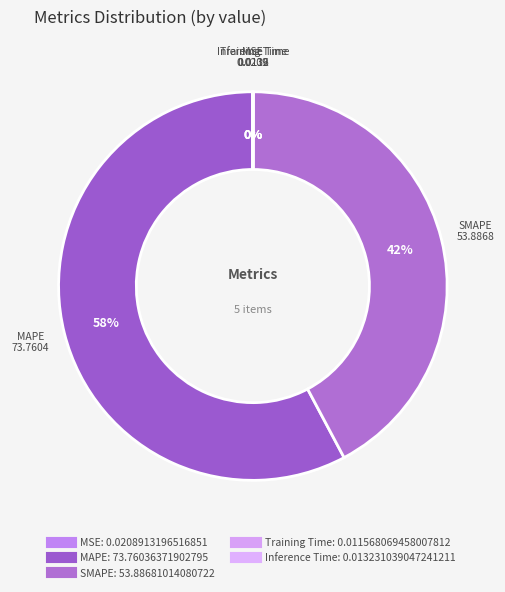

Which category has the biggest portion of the pie?

MAPE